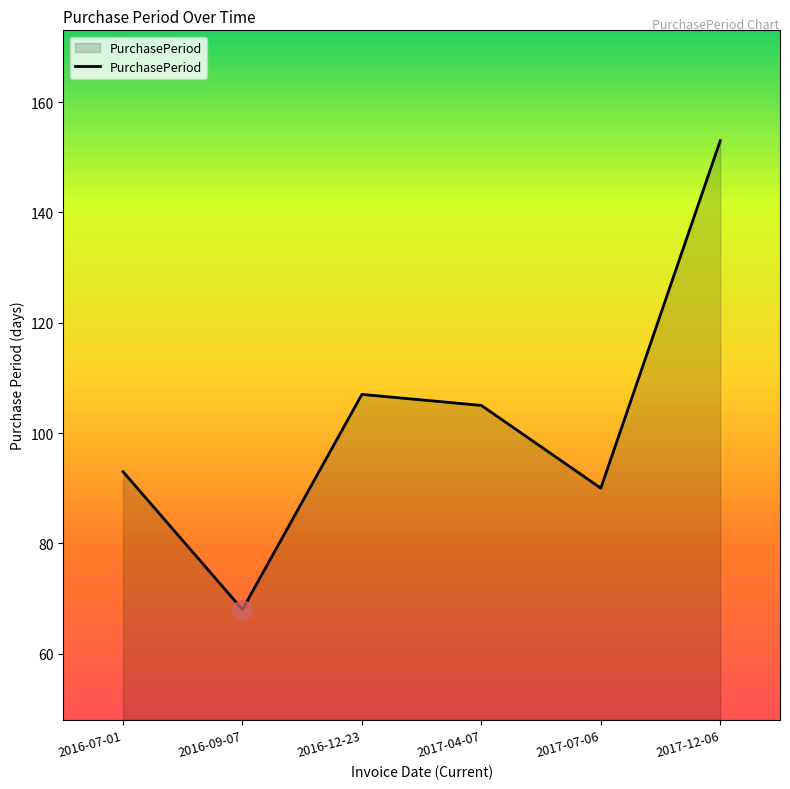

True or false: there are more than 0 points higher than both neighbors.

True